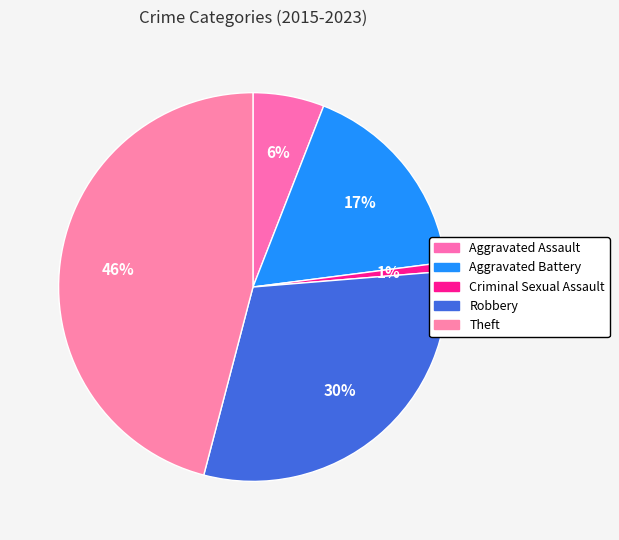

To the nearest percent, what is the average slice percentage?

20%